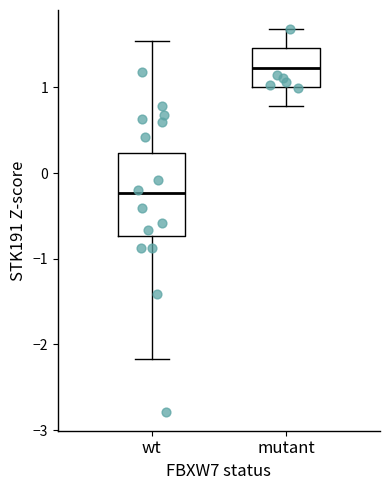

Which box has the highest median line?

mutant